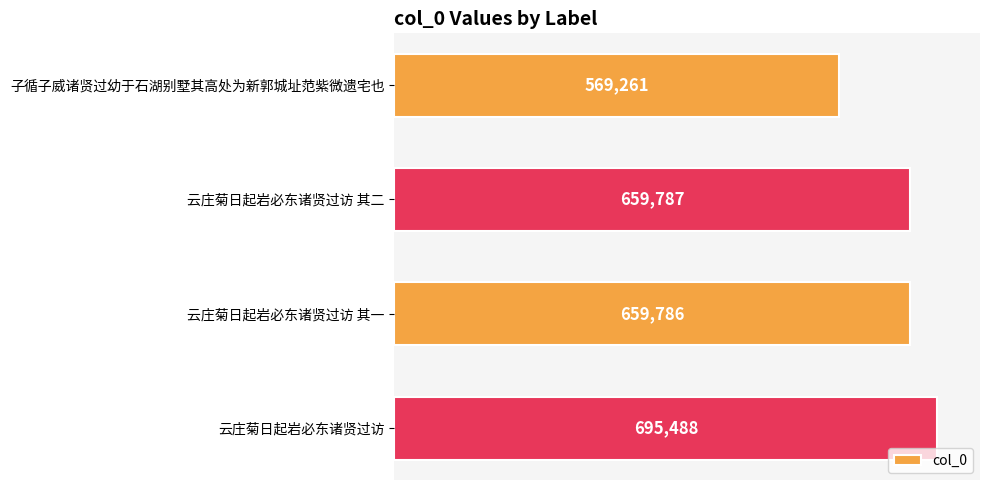

Is it true that the value at 云庄菊日起岩必东诸贤过访 其一 is 909173?

False